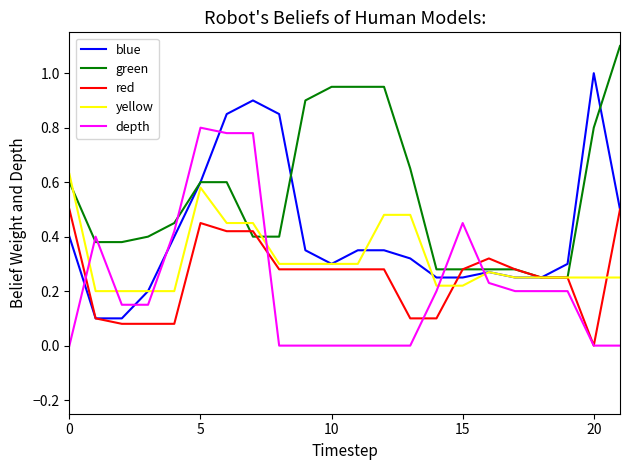

How many intersections are there between depth and yellow?

6